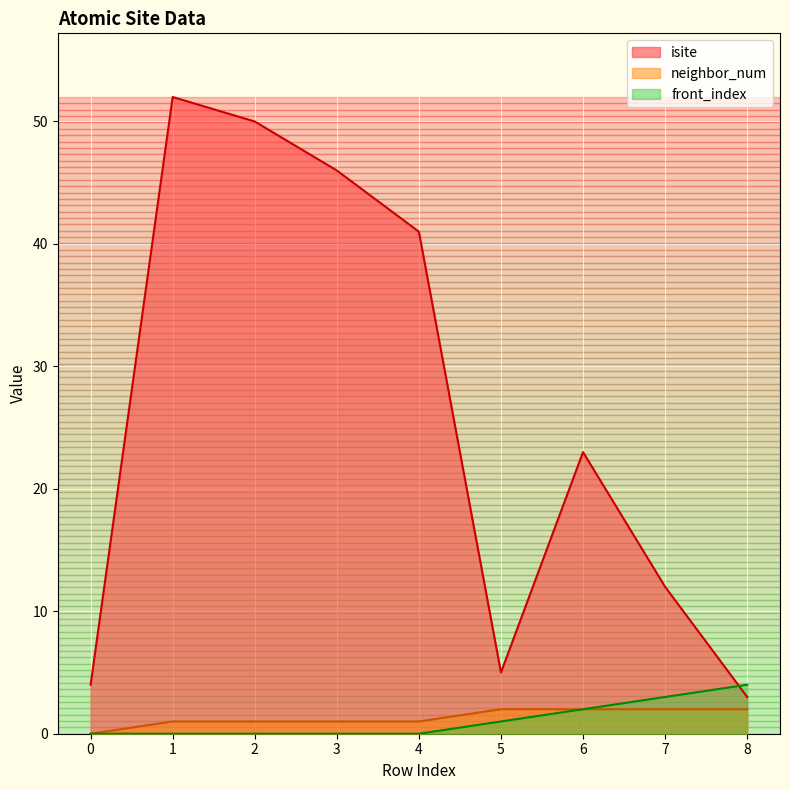

Which series has the widest spread of values?

isite